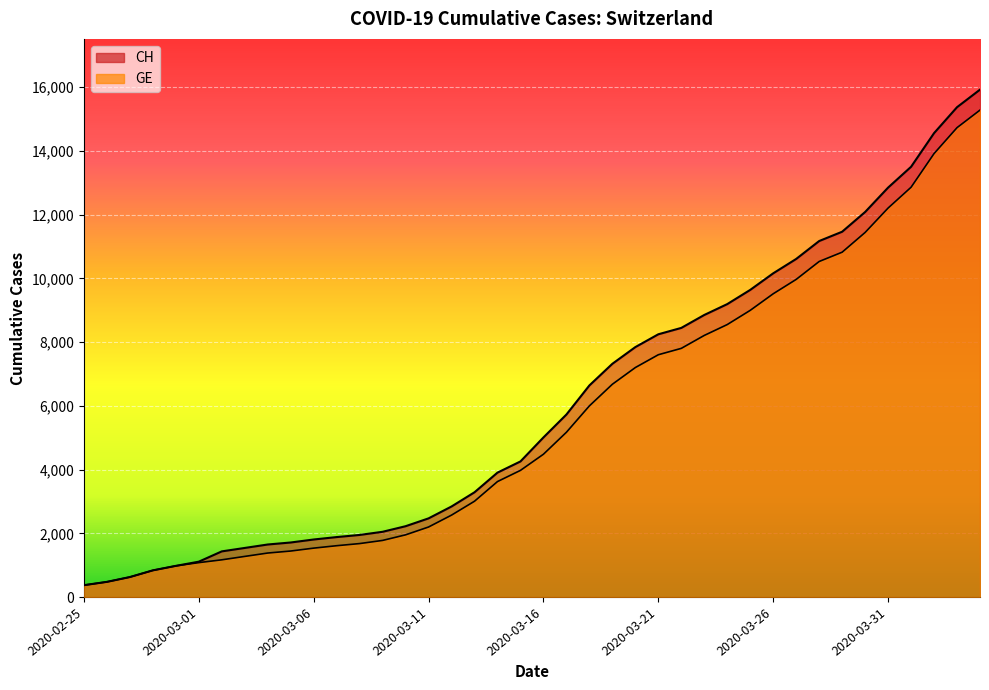

How many lines are shown in the chart?

2